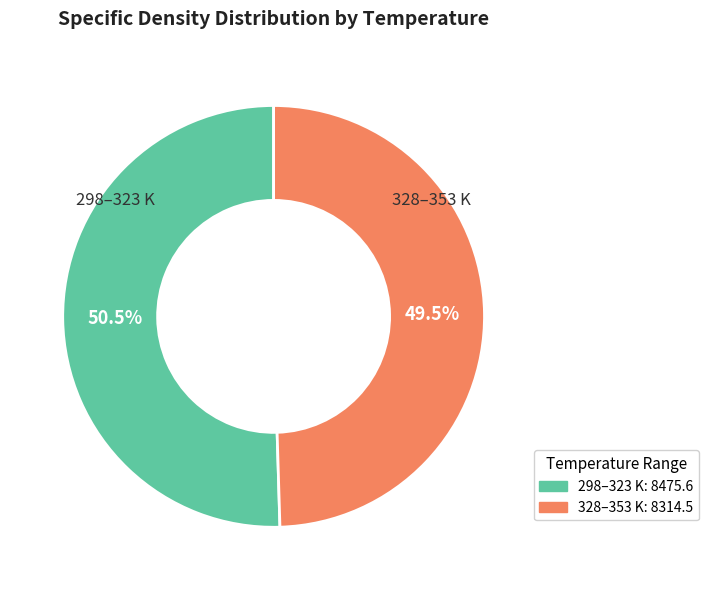

Is there any slice that represents more than half of the pie?

Yes